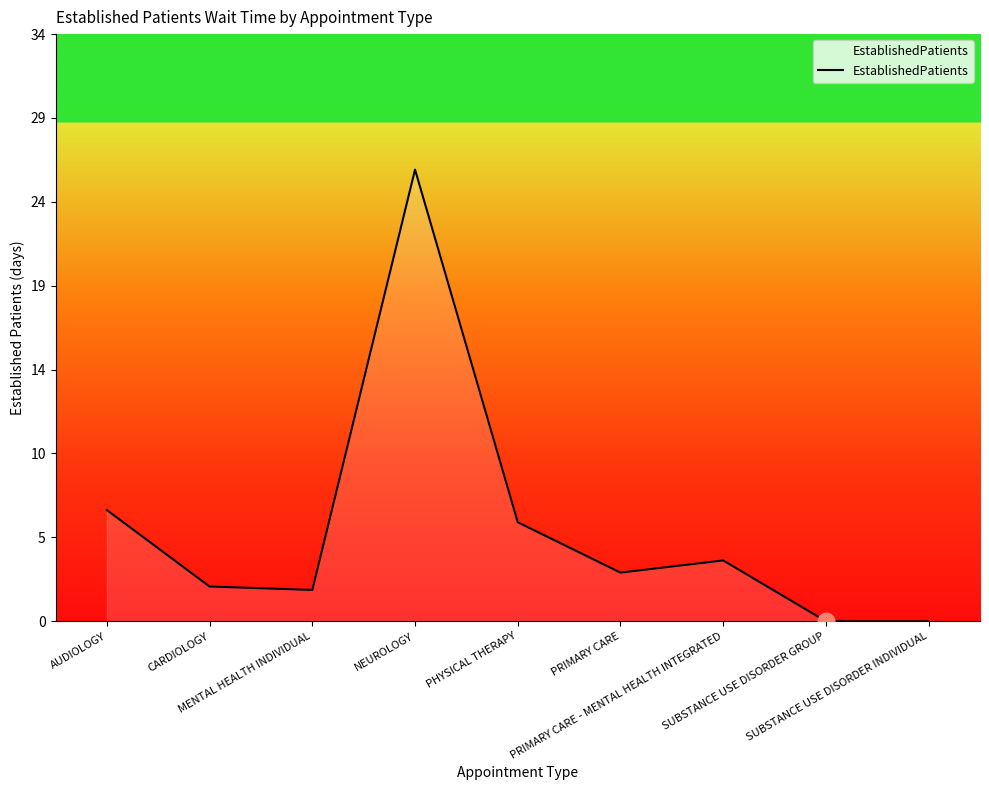

Reading left to right, list all the values displayed in this chart.

6.4	2.0	1.8	26.0	5.7	2.8	3.5	0.0	0.0